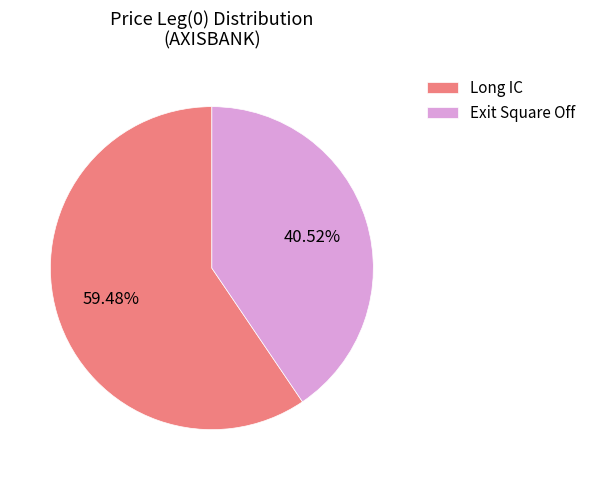

The Exit Square Off slice represents 41% of the pie. True or false?

True